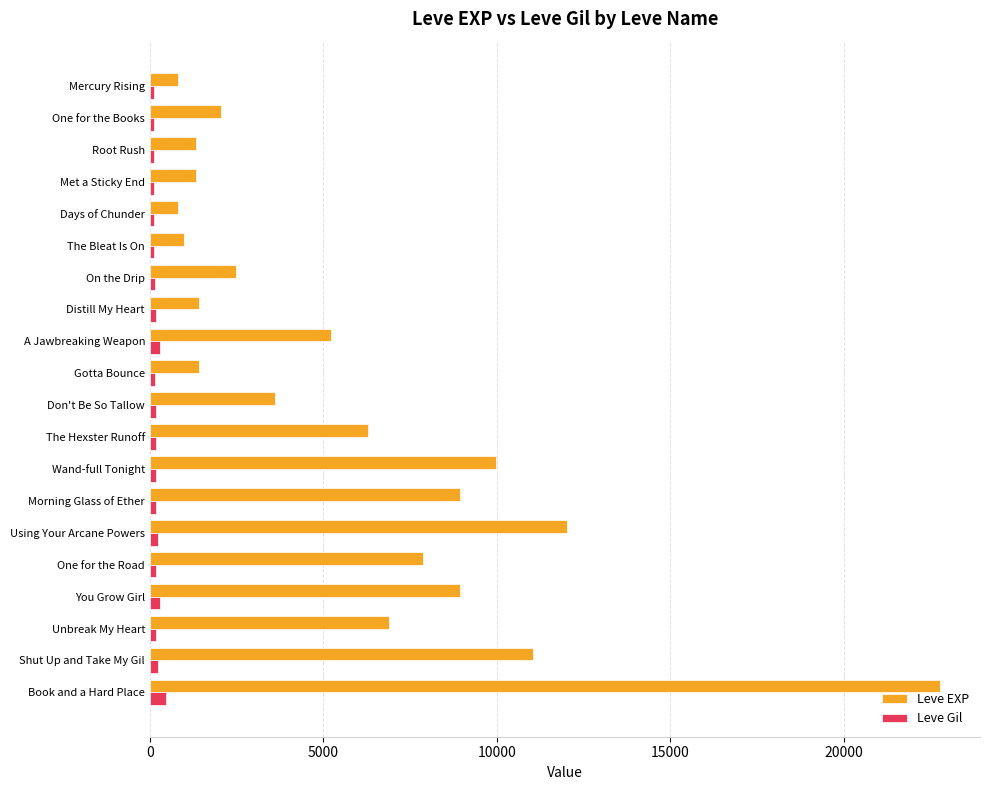

The value of Leve EXP at Book and a Hard Place is 31831. True or false?

False